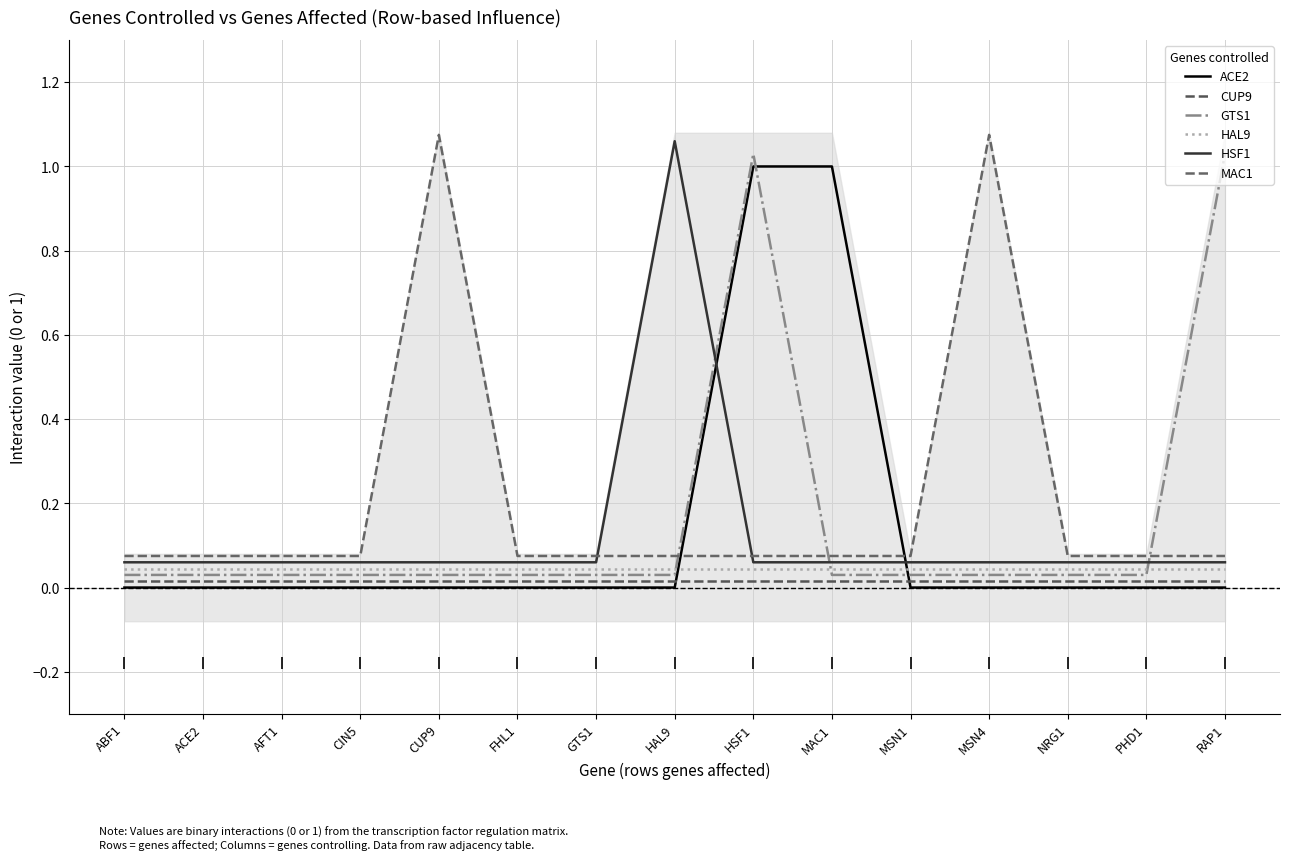

Which label corresponds to the largest value in the chart?

CUP9